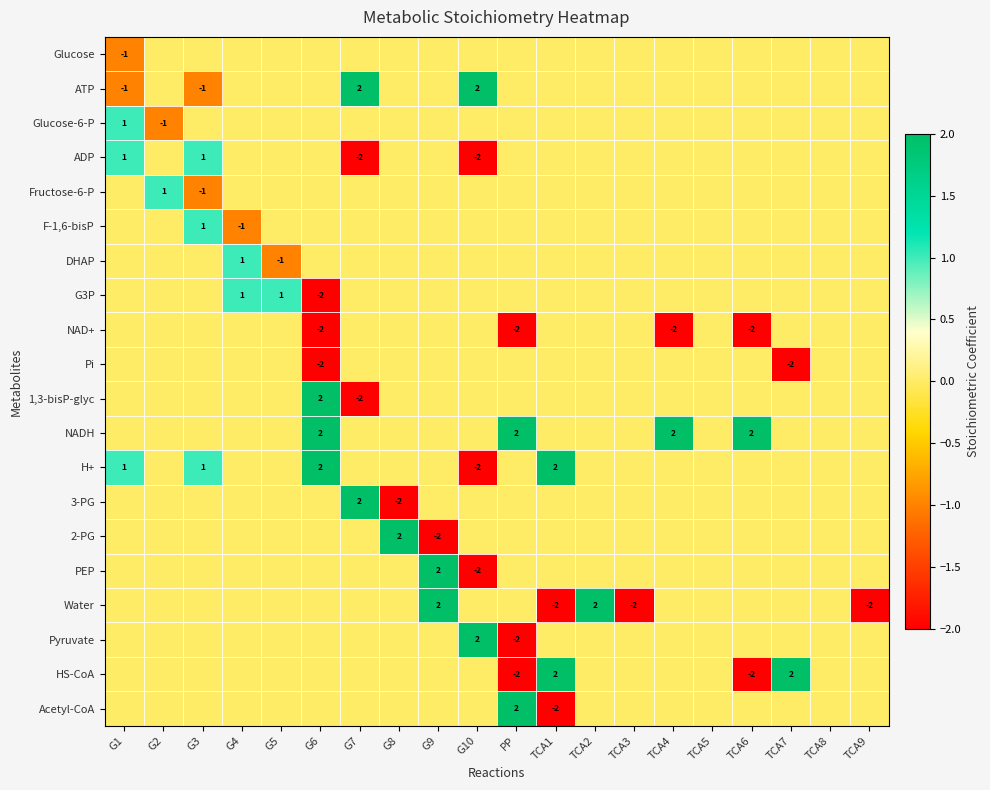

True or false: ADP has a value of 1 at G1.

True